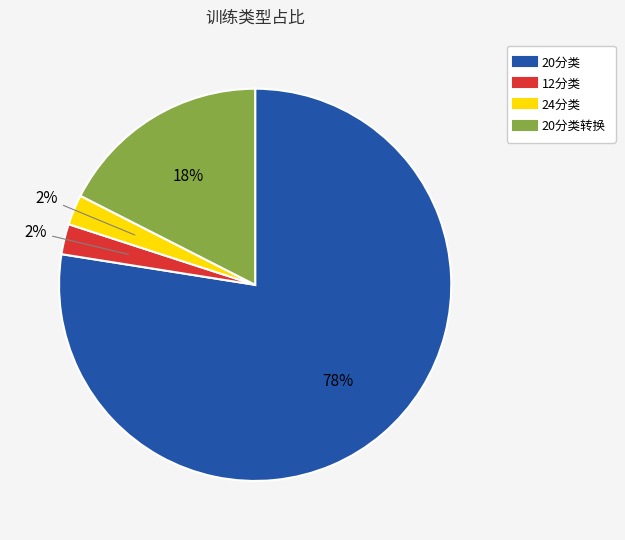

Is there a majority slice in this chart?

Yes